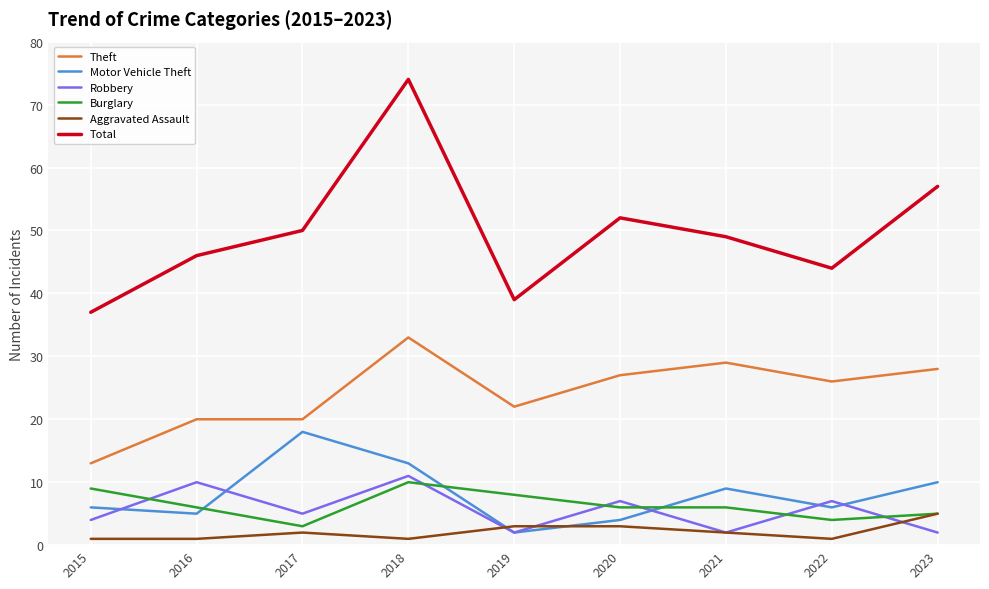

Which series has the largest range (max minus min)?

Total